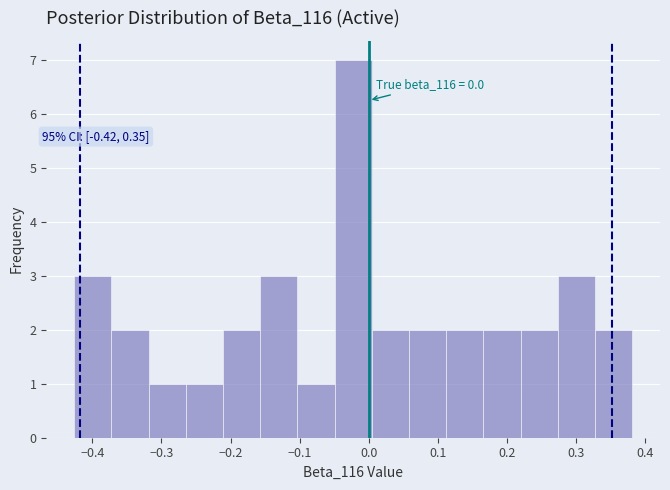

Which range on the x-axis has the tallest bar?

-0.05 to 0.00